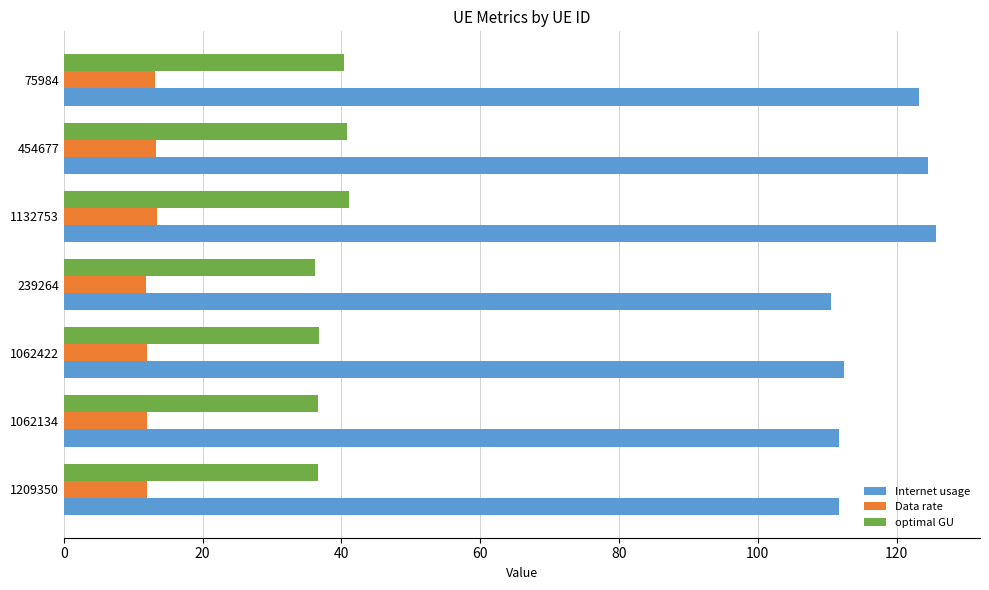

How many data points does each series have?

7